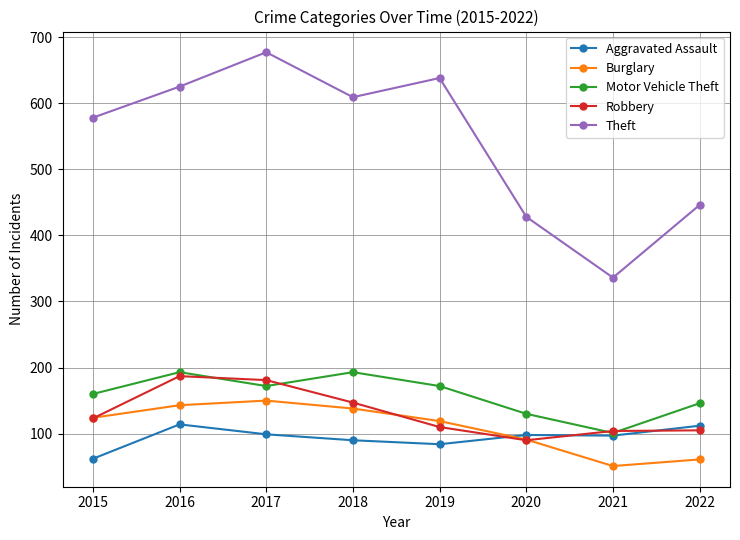

What is the smallest value displayed?

51